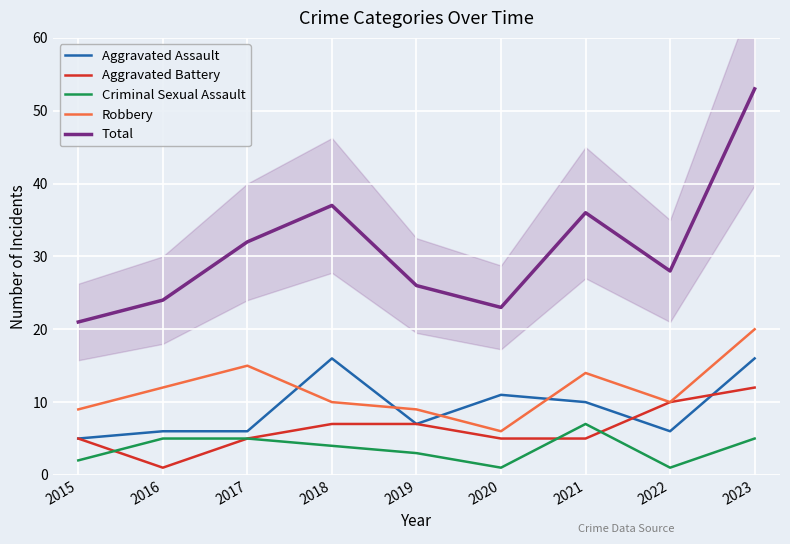

What is the value of the Aggravated Battery point at the 3rd from the left?

5